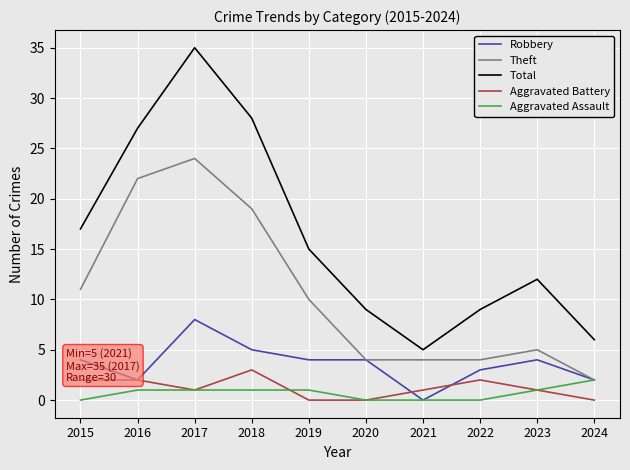

What is the difference between the highest and lowest values at 2019?

15